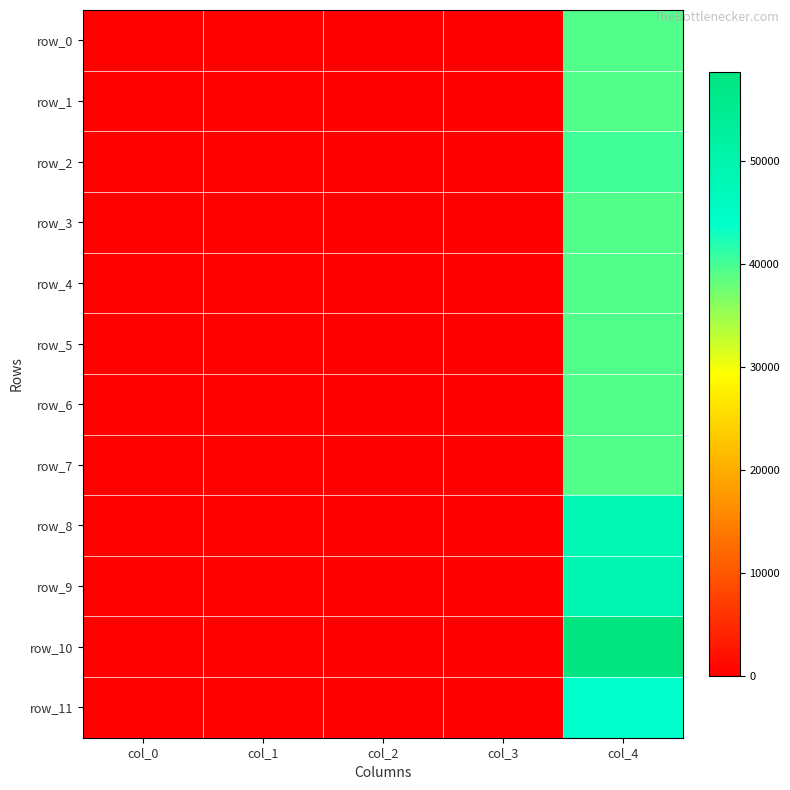

What is the sum of all row_9 values?

49996.6